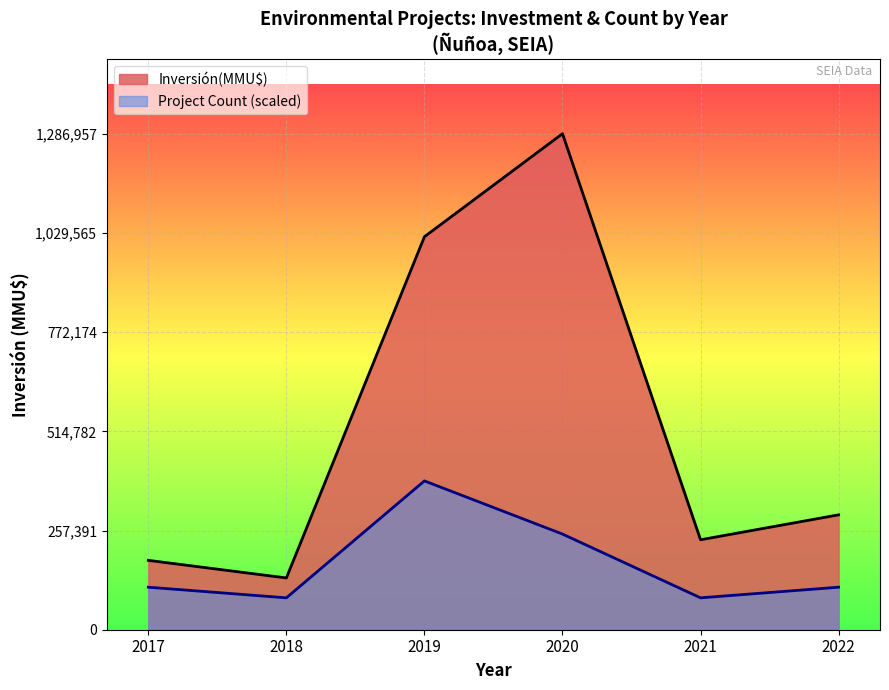

Which series has the largest range (max minus min)?

Inversión(MMU$)